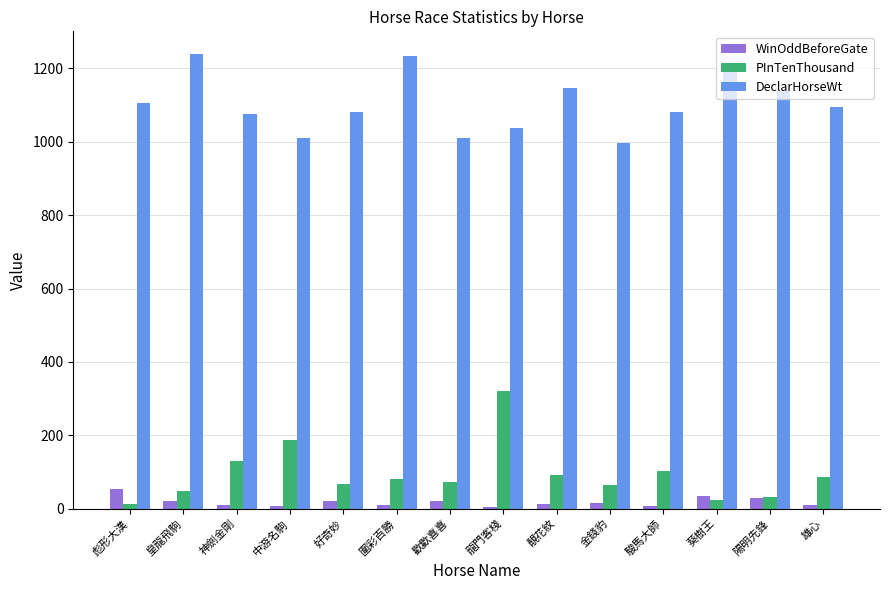

Which series has the largest total across all categories?

DeclarHorseWt